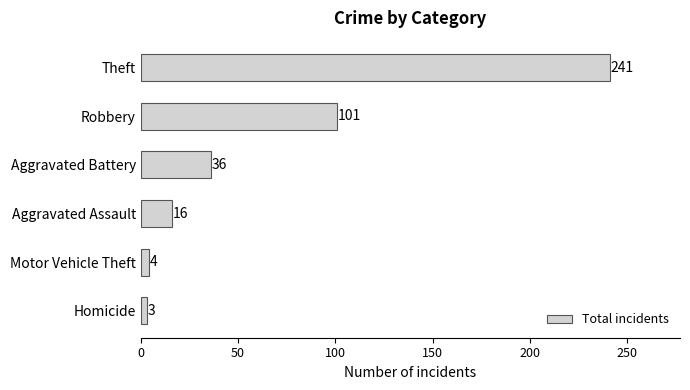

Count the number of categories in the chart.

6